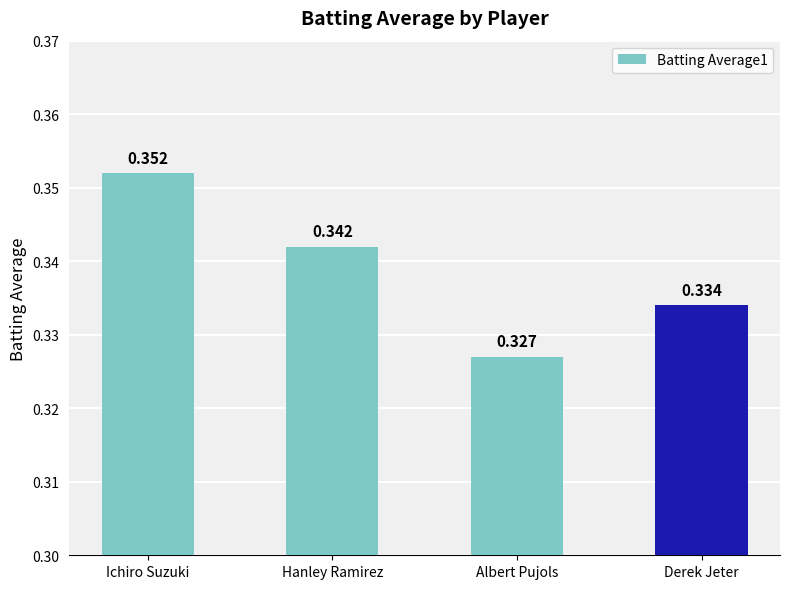

How many bars are there in total?

4